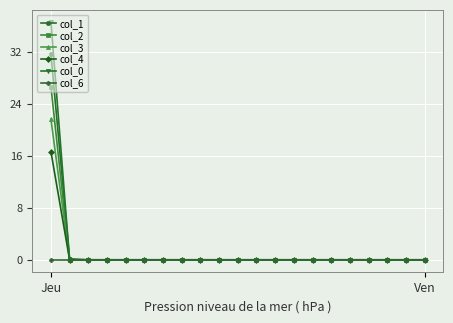

What is the difference between the maximum and minimum values in the col_2 series?

26.6